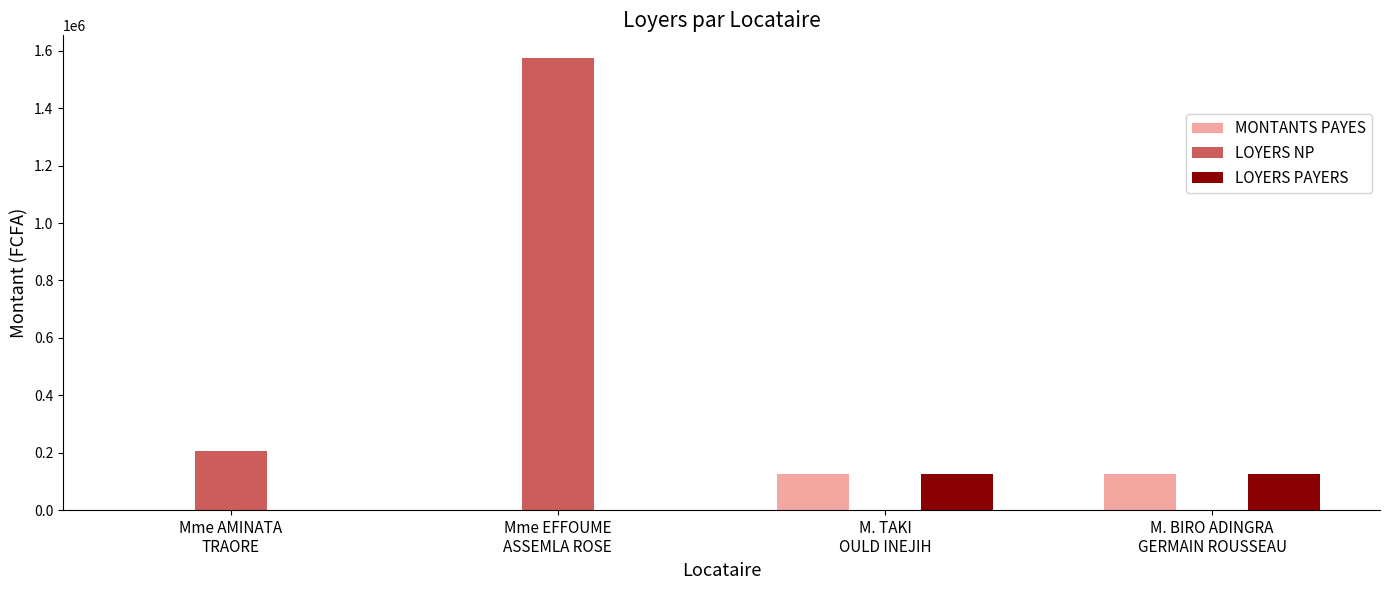

How many categories are shown in the chart?

4